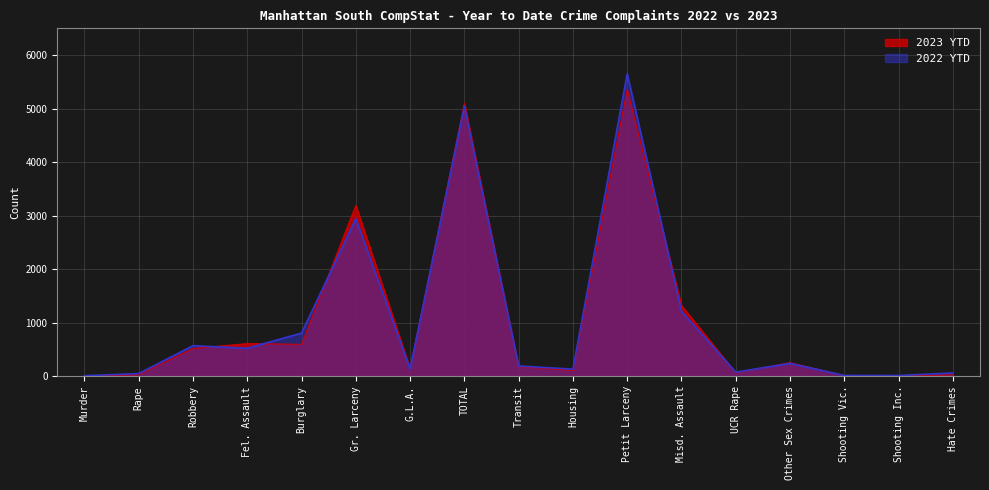

Is it true that 2023 YTD equals 925 at Robbery?

False